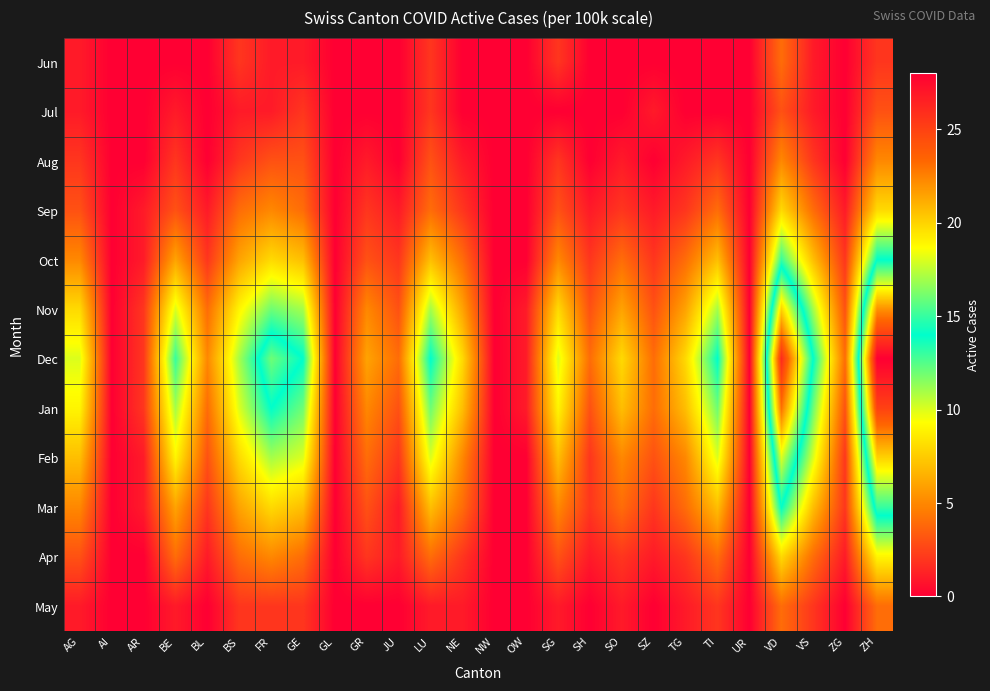

Reading left to right, extract all data points from this chart.

Jun: AG=1	AI=0	AR=0	BE=0	BL=0	BS=2	FR=1	GE=1	GL=0	GR=0	JU=0	LU=2	NE=0	NW=0	OW=0	SG=2	SH=0	SO=0	SZ=0	TG=0	TI=0	UR=0	VD=4	VS=1	ZG=0	ZH=2
Jul: AG=1	AI=0	AR=0	BE=1	BL=0	BS=1	FR=1	GE=2	GL=0	GR=0	JU=0	LU=2	NE=0	NW=0	OW=0	SG=0	SH=0	SO=0	SZ=1	TG=0	TI=0	UR=0	VD=3	VS=1	ZG=0	ZH=3
Aug: AG=2	AI=0	AR=0	BE=2	BL=0	BS=2	FR=3	GE=3	GL=0	GR=1	JU=0	LU=3	NE=1	NW=0	OW=0	SG=2	SH=0	SO=1	SZ=0	TG=1	TI=2	UR=0	VD=5	VS=2	ZG=0	ZH=5
Sep: AG=3	AI=0	AR=1	BE=3	BL=1	BS=4	FR=5	GE=4	GL=0	GR=2	JU=1	LU=4	NE=2	NW=0	OW=0	SG=3	SH=1	SO=2	SZ=1	TG=2	TI=4	UR=0	VD=8	VS=4	ZG=1	ZH=8
Oct: AG=5	AI=0	AR=1	BE=6	BL=2	BS=6	FR=8	GE=7	GL=0	GR=3	JU=2	LU=7	NE=4	NW=0	OW=0	SG=5	SH=2	SO=4	SZ=2	TG=4	TI=7	UR=0	VD=13	VS=7	ZG=2	ZH=14
Nov: AG=8	AI=0	AR=2	BE=10	BL=4	BS=9	FR=12	GE=11	GL=0	GR=5	JU=3	LU=11	NE=6	NW=0	OW=1	SG=8	SH=3	SO=6	SZ=3	TG=6	TI=11	UR=0	VD=20	VS=11	ZG=3	ZH=22
Dec: AG=10	AI=0	AR=2	BE=13	BL=5	BS=11	FR=16	GE=14	GL=0	GR=6	JU=4	LU=14	NE=8	NW=0	OW=1	SG=10	SH=4	SO=8	SZ=4	TG=8	TI=14	UR=0	VD=26	VS=14	ZG=4	ZH=28
Jan: AG=9	AI=0	AR=2	BE=11	BL=4	BS=10	FR=14	GE=12	GL=0	GR=5	JU=3	LU=12	NE=7	NW=0	OW=1	SG=9	SH=3	SO=7	SZ=4	TG=7	TI=12	UR=0	VD=23	VS=12	ZG=3	ZH=25
Feb: AG=7	AI=0	AR=1	BE=9	BL=3	BS=8	FR=11	GE=10	GL=0	GR=4	JU=2	LU=10	NE=5	NW=0	OW=0	SG=7	SH=2	SO=5	SZ=3	TG=5	TI=10	UR=0	VD=18	VS=10	ZG=2	ZH=20
Mar: AG=5	AI=0	AR=1	BE=6	BL=2	BS=6	FR=8	GE=7	GL=0	GR=3	JU=1	LU=7	NE=4	NW=0	OW=0	SG=5	SH=2	SO=4	SZ=2	TG=4	TI=7	UR=0	VD=14	VS=7	ZG=2	ZH=15
Apr: AG=3	AI=0	AR=0	BE=4	BL=1	BS=4	FR=5	GE=4	GL=0	GR=2	JU=1	LU=4	NE=2	NW=0	OW=0	SG=3	SH=1	SO=2	SZ=1	TG=2	TI=4	UR=0	VD=8	VS=4	ZG=1	ZH=9
May: AG=1	AI=0	AR=0	BE=1	BL=0	BS=2	FR=2	GE=2	GL=0	GR=0	JU=0	LU=1	NE=1	NW=0	OW=0	SG=1	SH=0	SO=1	SZ=0	TG=1	TI=2	UR=0	VD=4	VS=2	ZG=0	ZH=4